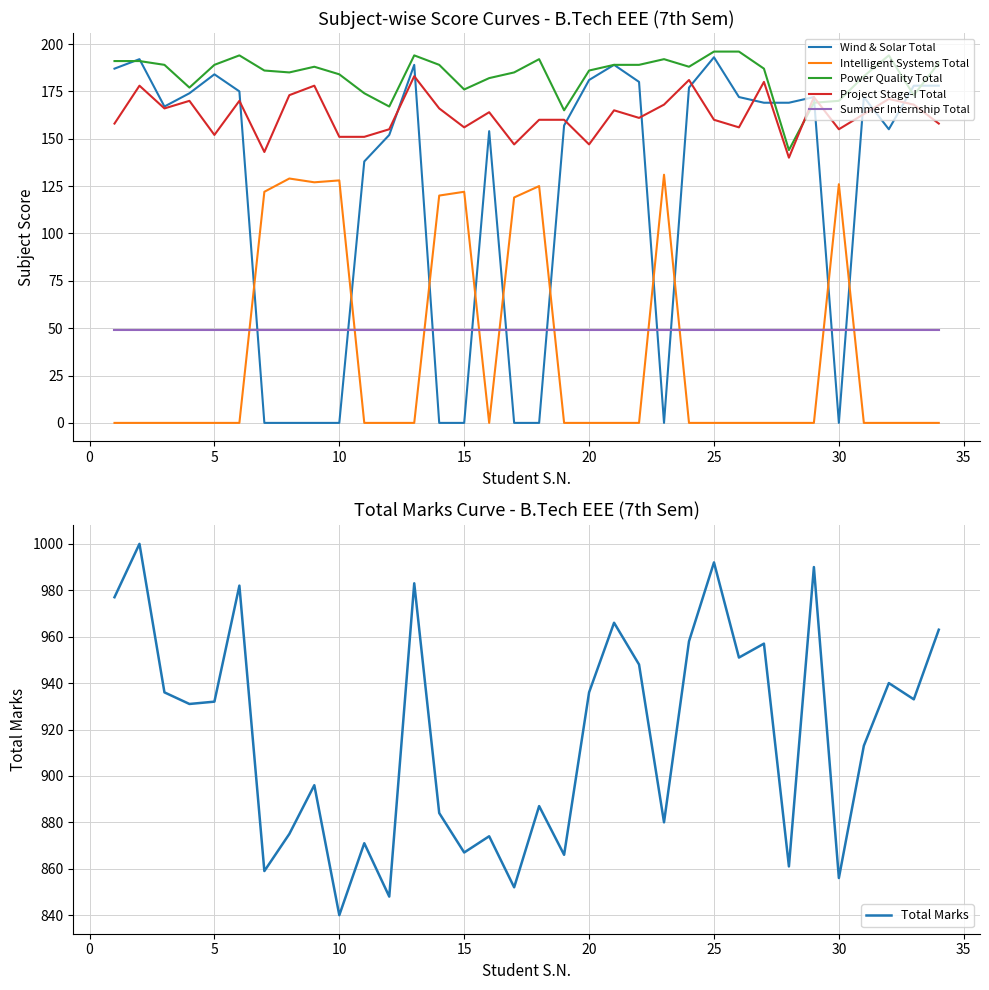

What is the maximum value for Total Marks?

1000